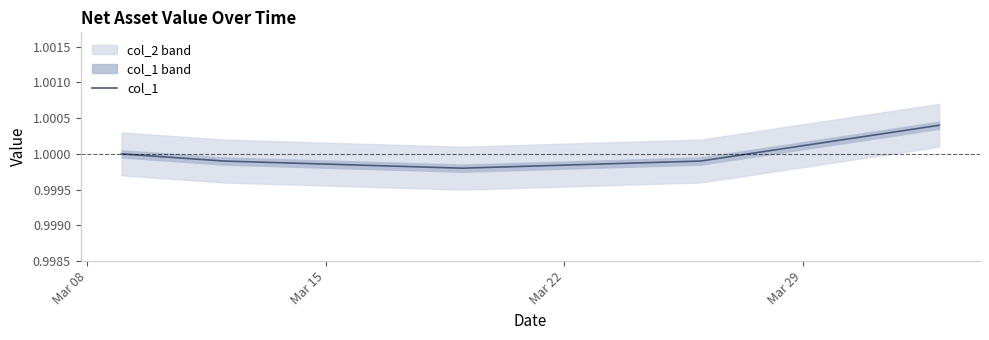

The value at Mar 15 is 1.0. True or false?

True